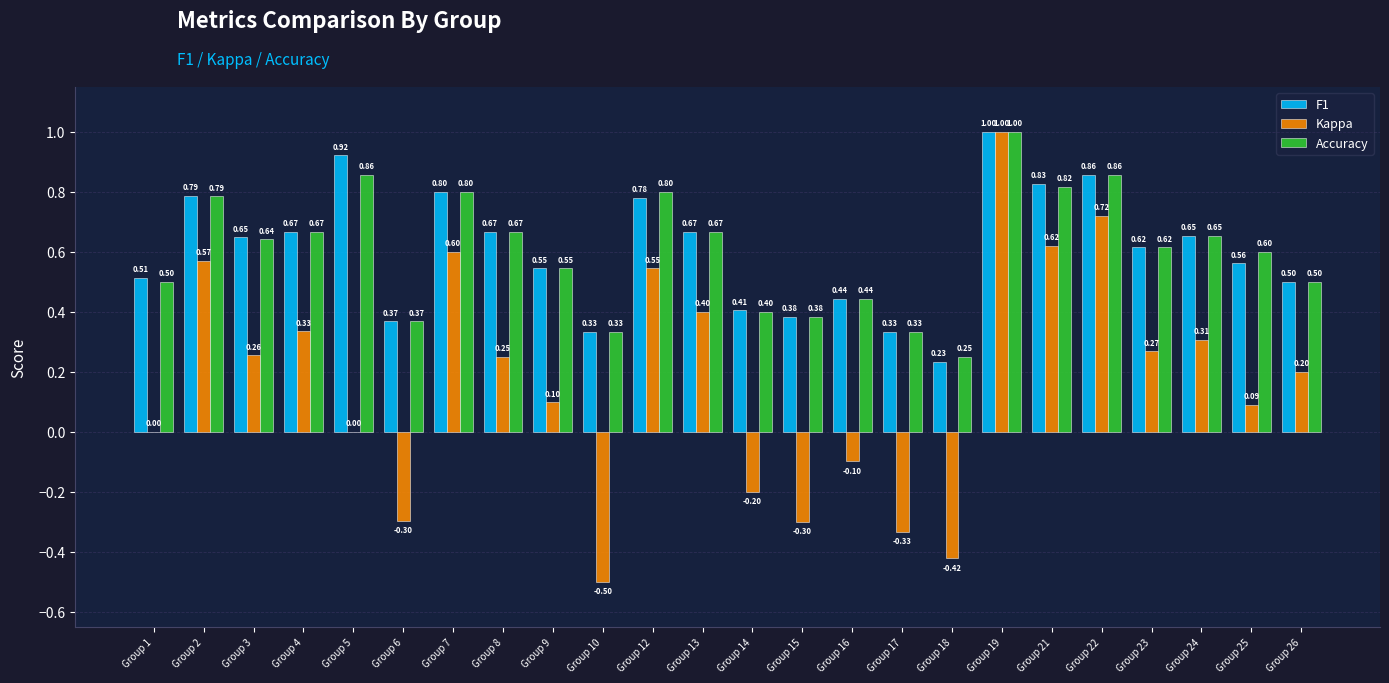

What is the average value of the F1 series?

0.6